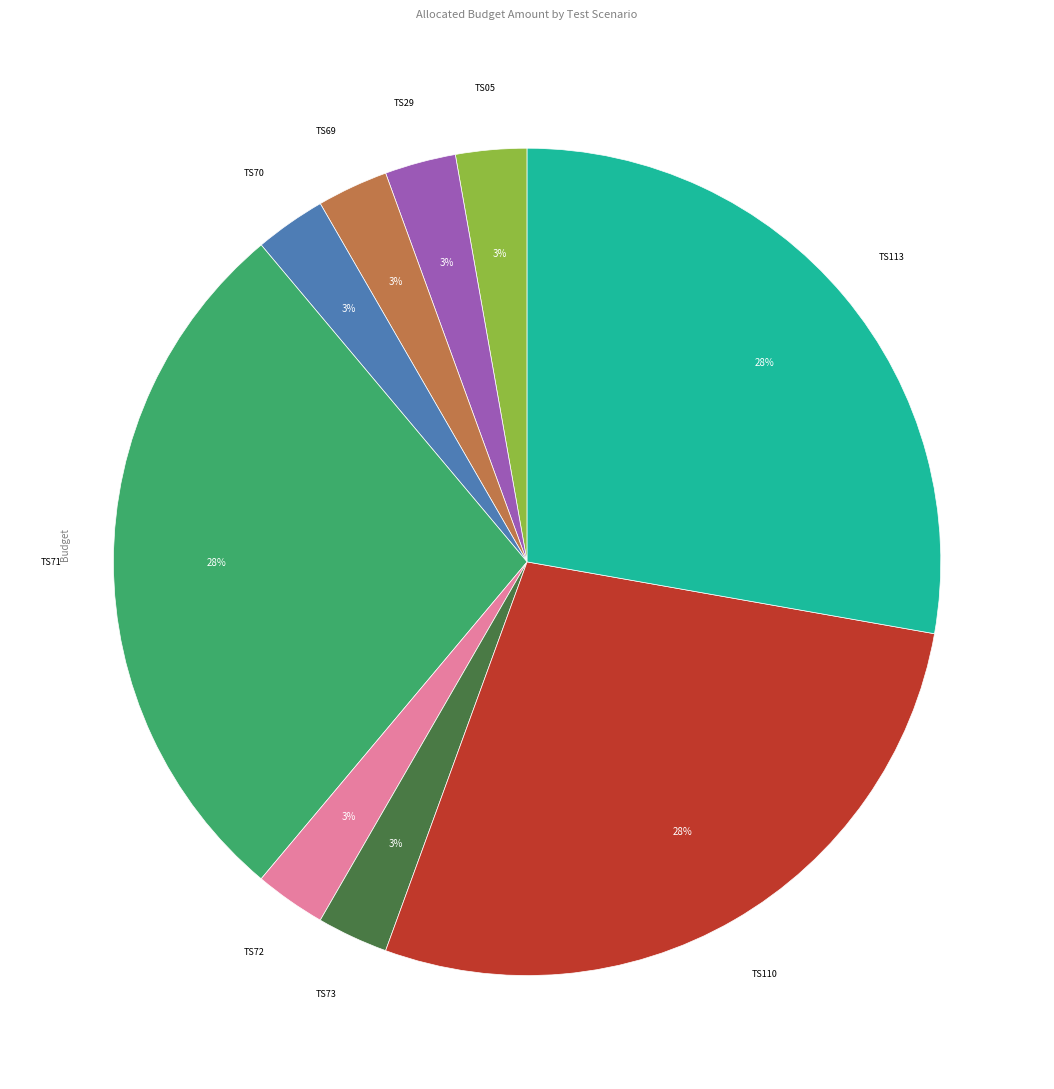

To the nearest percent, what is the average slice percentage?

11%